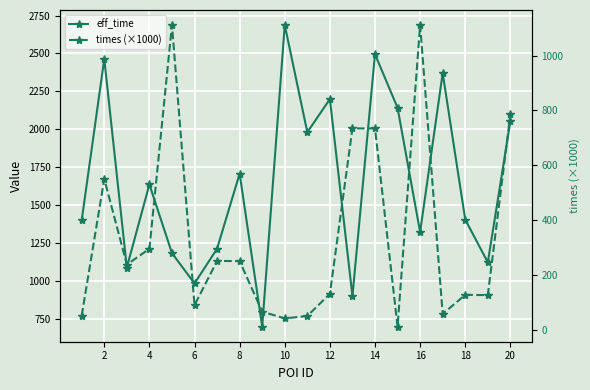

List the series in order of their peak value, lowest first.

times (×1000), eff_time